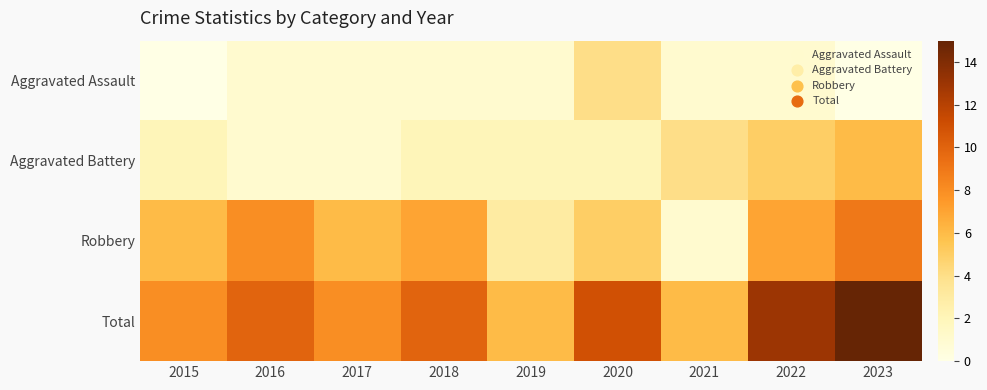

Which series has the largest total across all categories?

Total